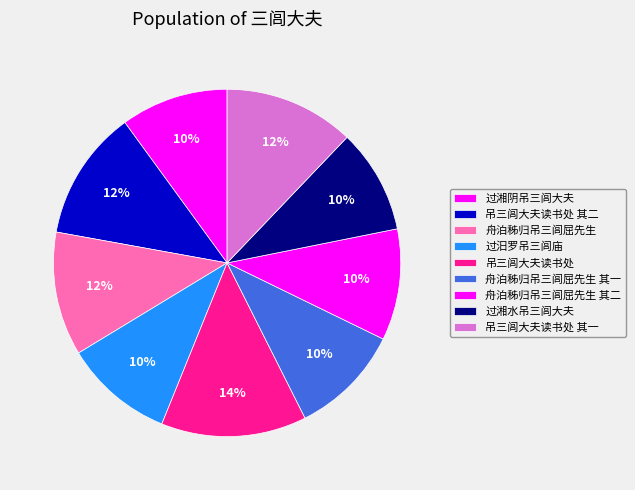

How many segments does this pie chart have?

9